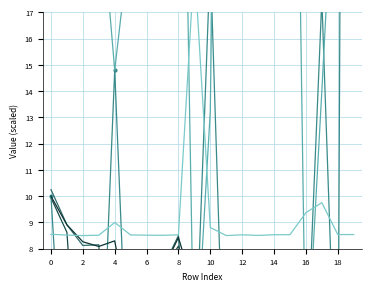

Between 16 and 18, which series saw the biggest shift?

PUTS lastPrice